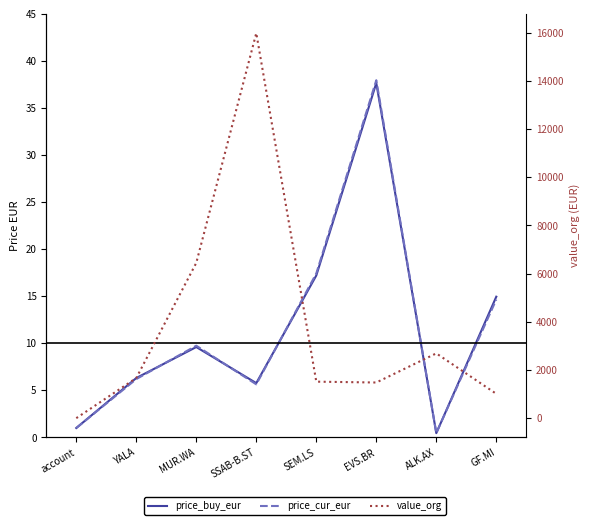

List the series in order of their peak value, lowest first.

price_buy_eur, price_cur_eur, value_org